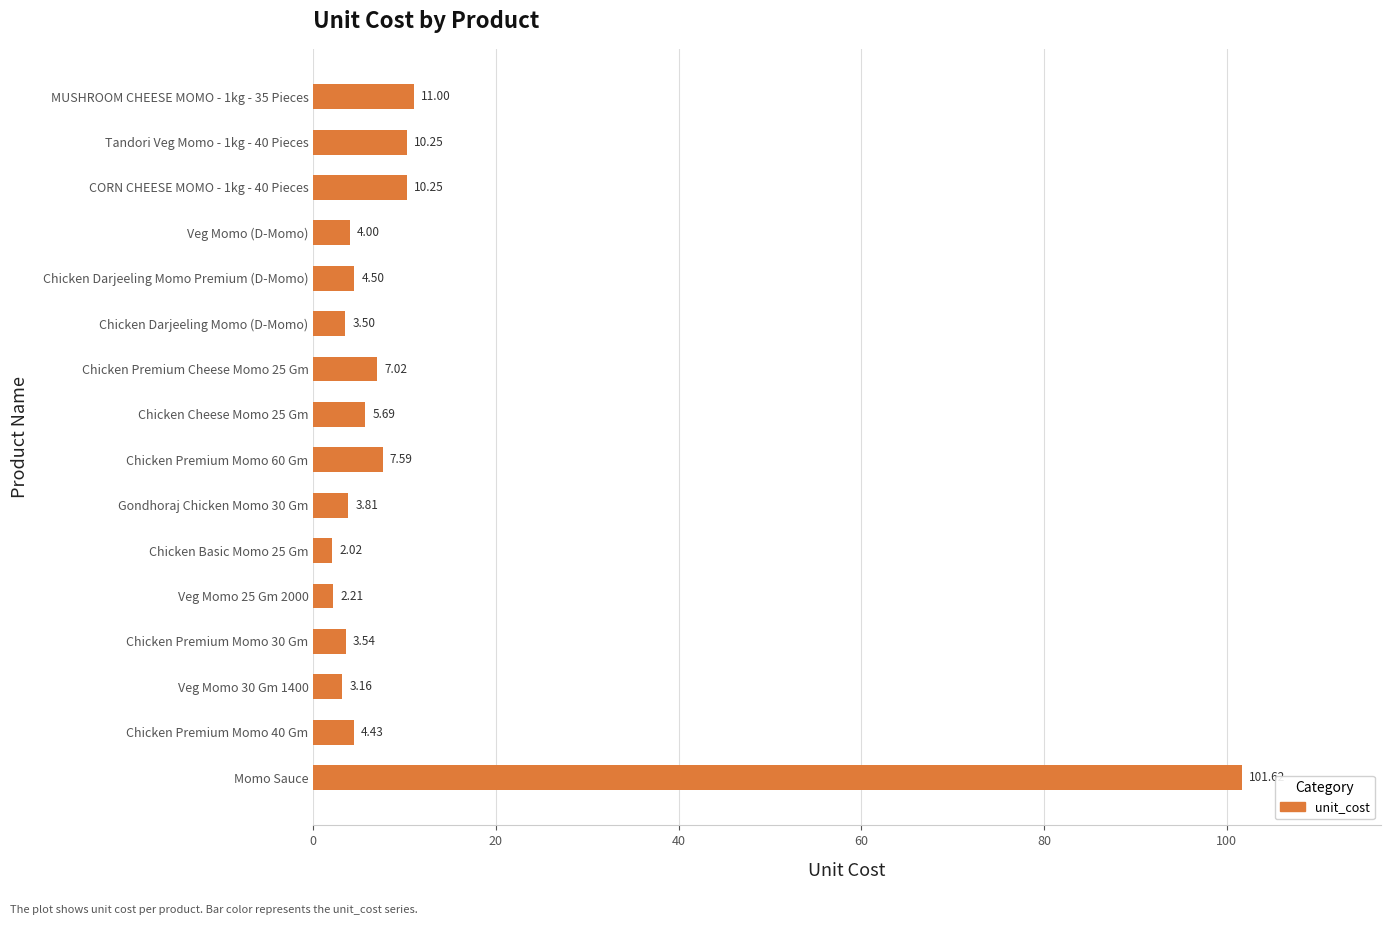

What is the change in value from Chicken Premium Momo 40 Gm to Tandori Veg Momo - 1kg - 40 Pieces?

+5.8